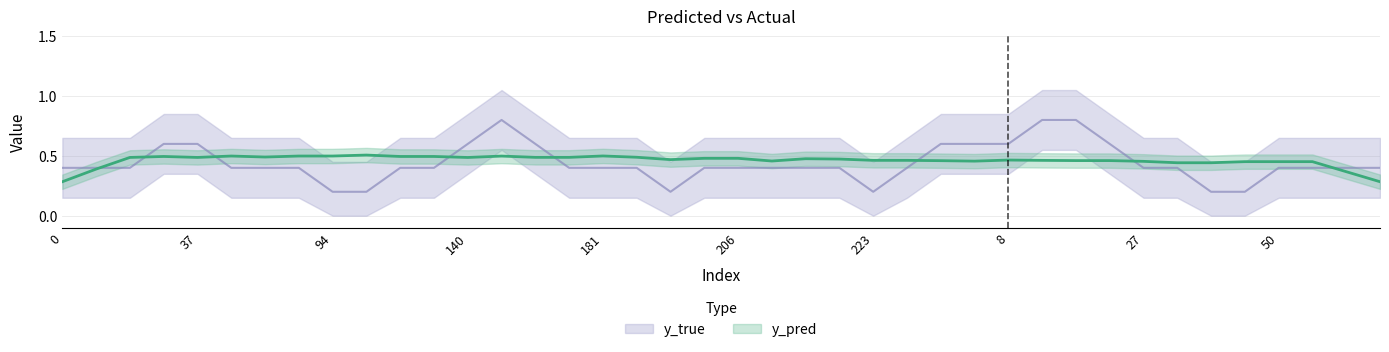

What are all the series names shown in the legend?

y_pred, y_true